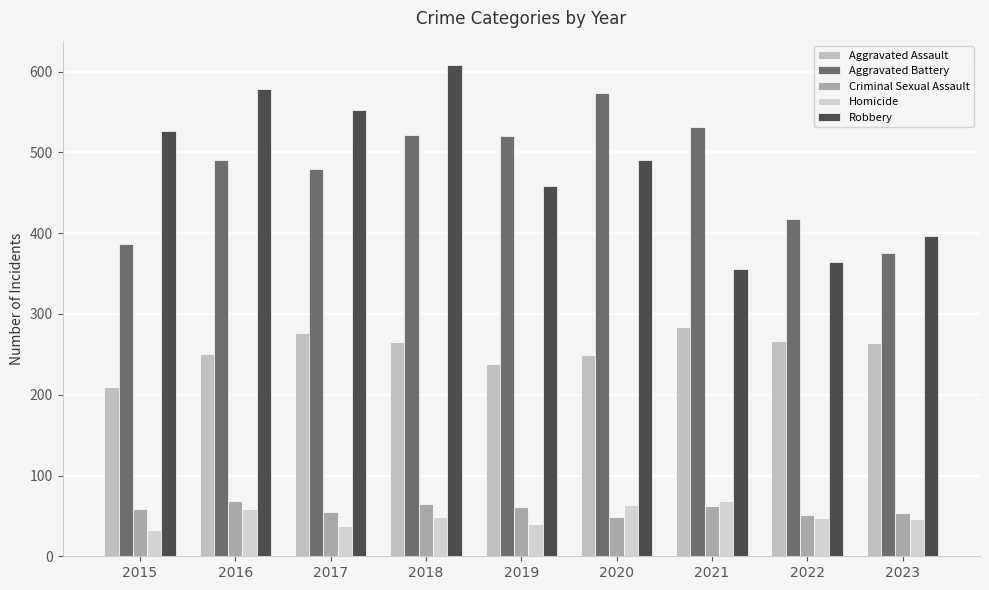

Reading left to right, what are all the values shown in this chart?

Aggravated Assault: 2015=210	2016=250	2017=276	2018=265	2019=238	2020=249	2021=284	2022=267	2023=264
Aggravated Battery: 2015=387	2016=491	2017=480	2018=522	2019=520	2020=574	2021=531	2022=417	2023=375
Criminal Sexual Assault: 2015=58	2016=69	2017=55	2018=65	2019=61	2020=49	2021=62	2022=51	2023=53
Homicide: 2015=32	2016=59	2017=37	2018=49	2019=40	2020=63	2021=69	2022=47	2023=46
Robbery: 2015=527	2016=579	2017=553	2018=608	2019=458	2020=491	2021=356	2022=364	2023=396